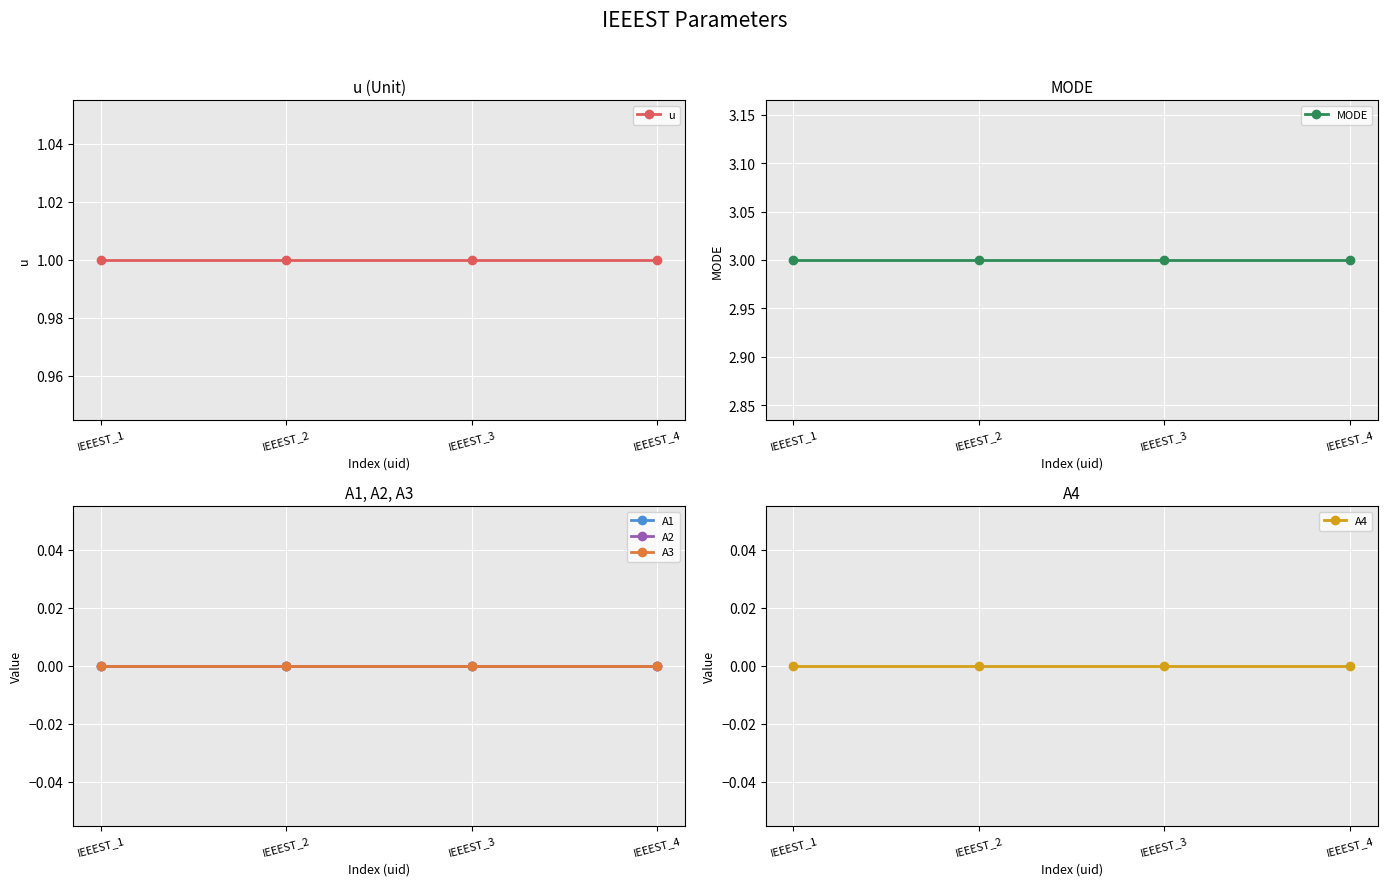

Rank the series by their maximum value, from highest to lowest.

MODE, u, A1, A2, A3, A4